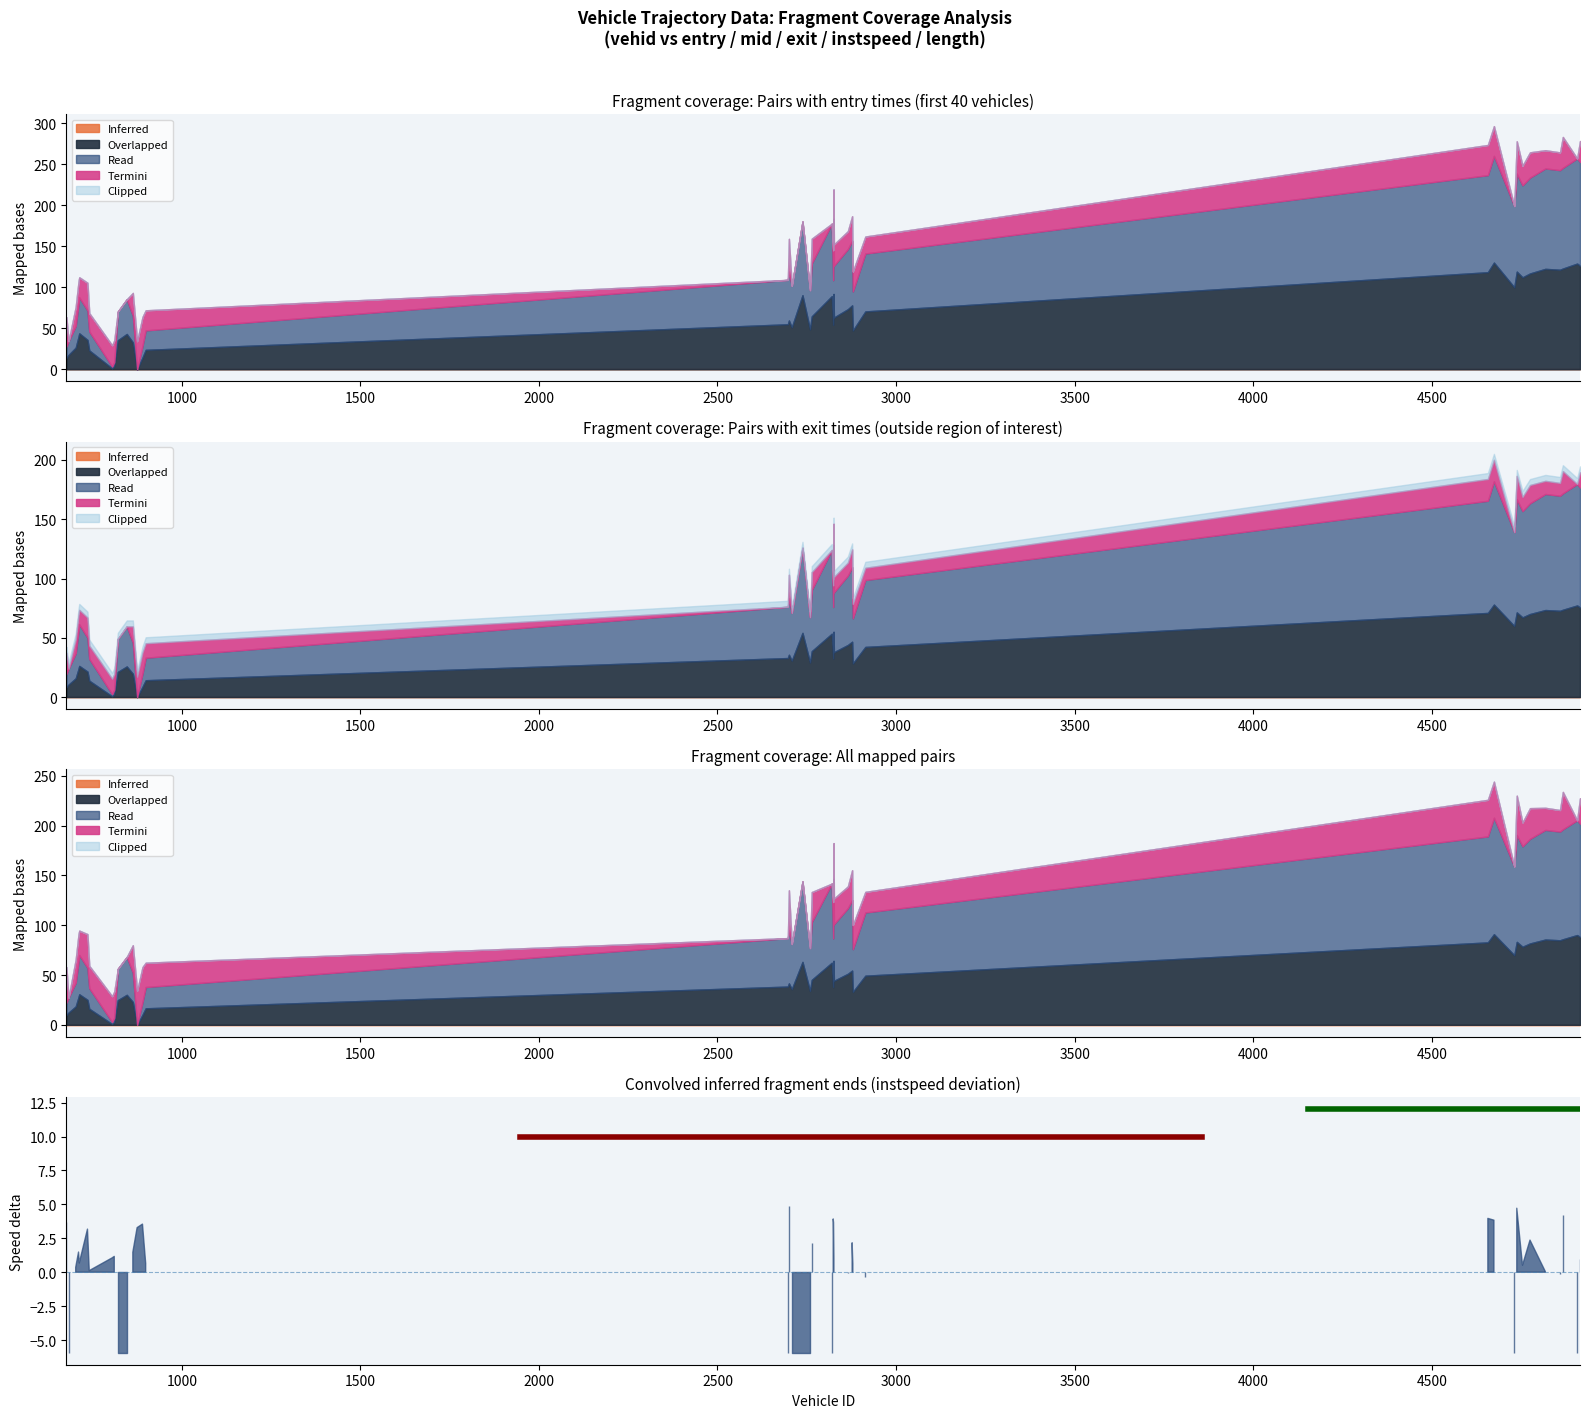

What is the minimum value for region bar 2?

12